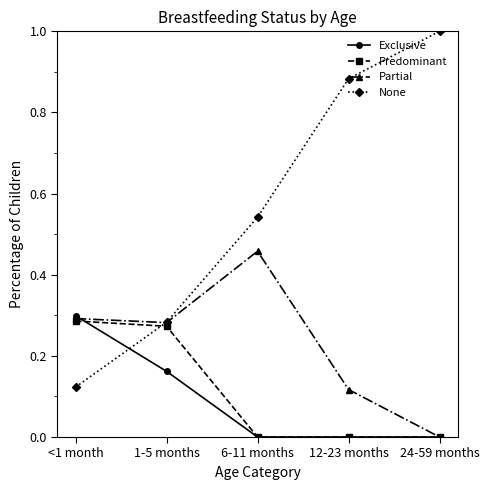

What is the total value across all series at 12-23 months?

1.0